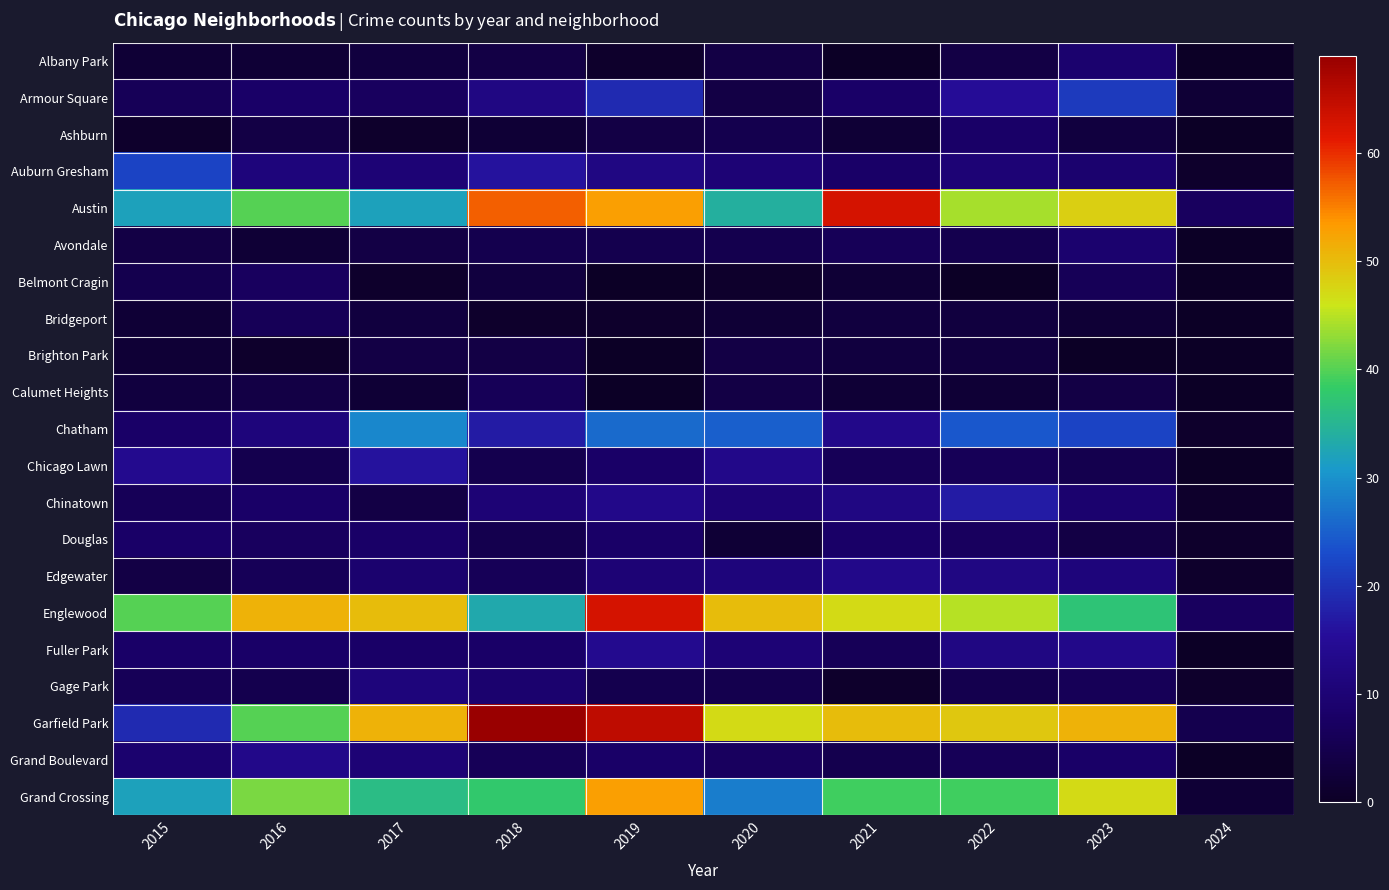

At how many categories does at least one series exceed 5?

10